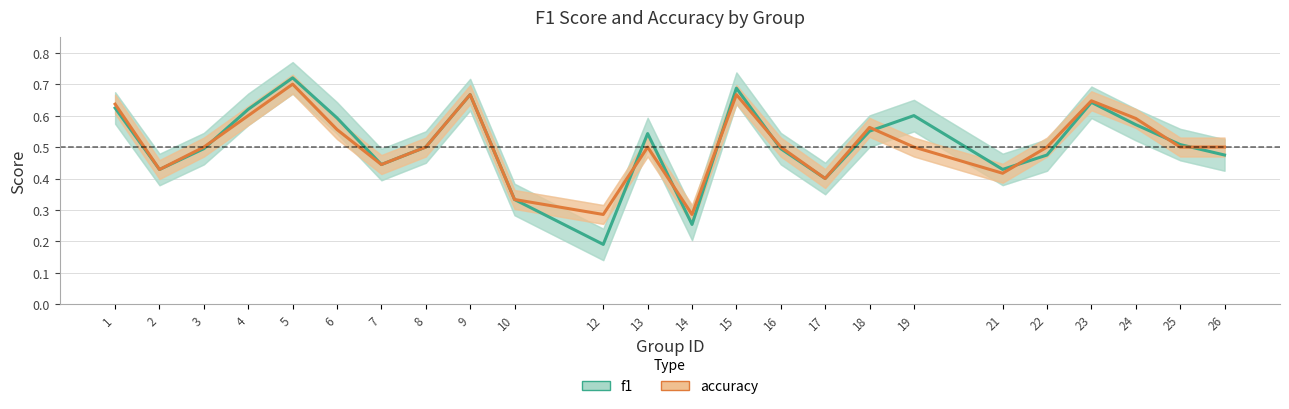

What is the total value across all series at 21?

0.8